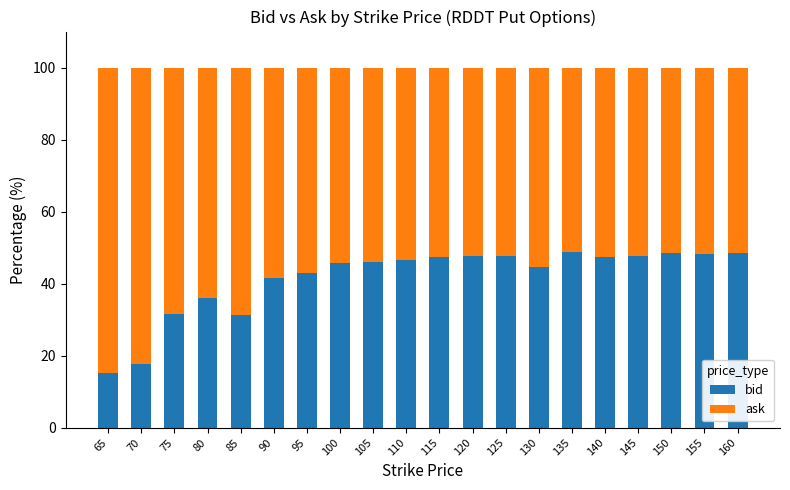

What is the lowest value of the bid series?

15.2